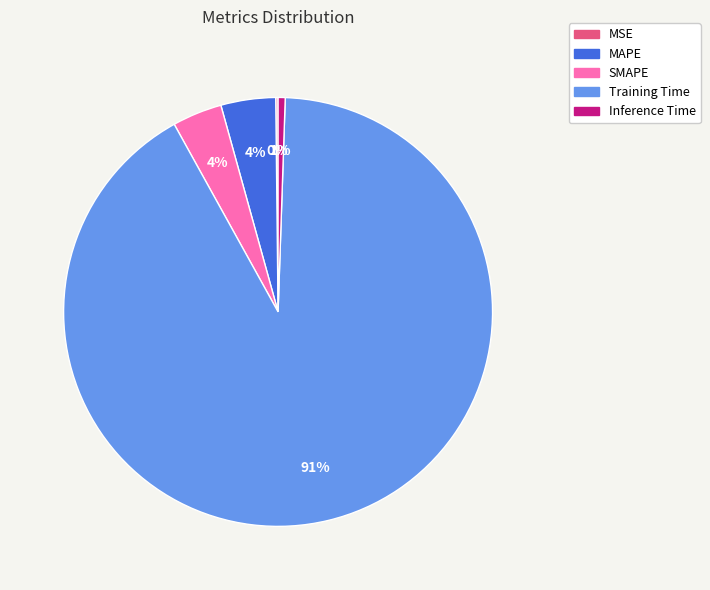

True or false: Inference Time accounts for 11% of the total.

False